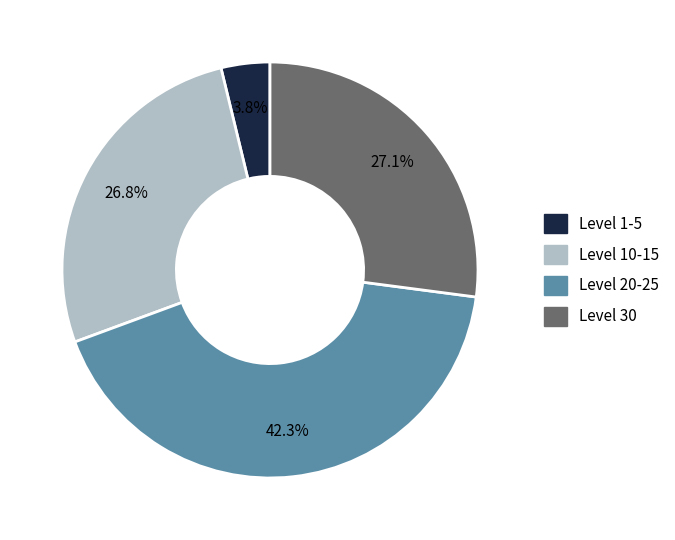

Does any single category account for the majority?

No